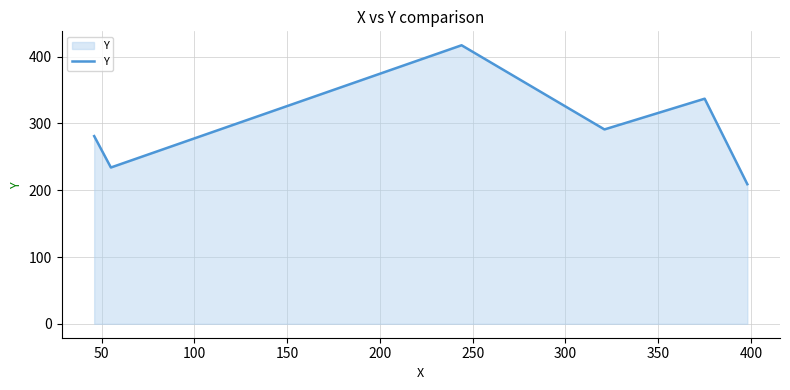

How many lines are shown in the chart?

1